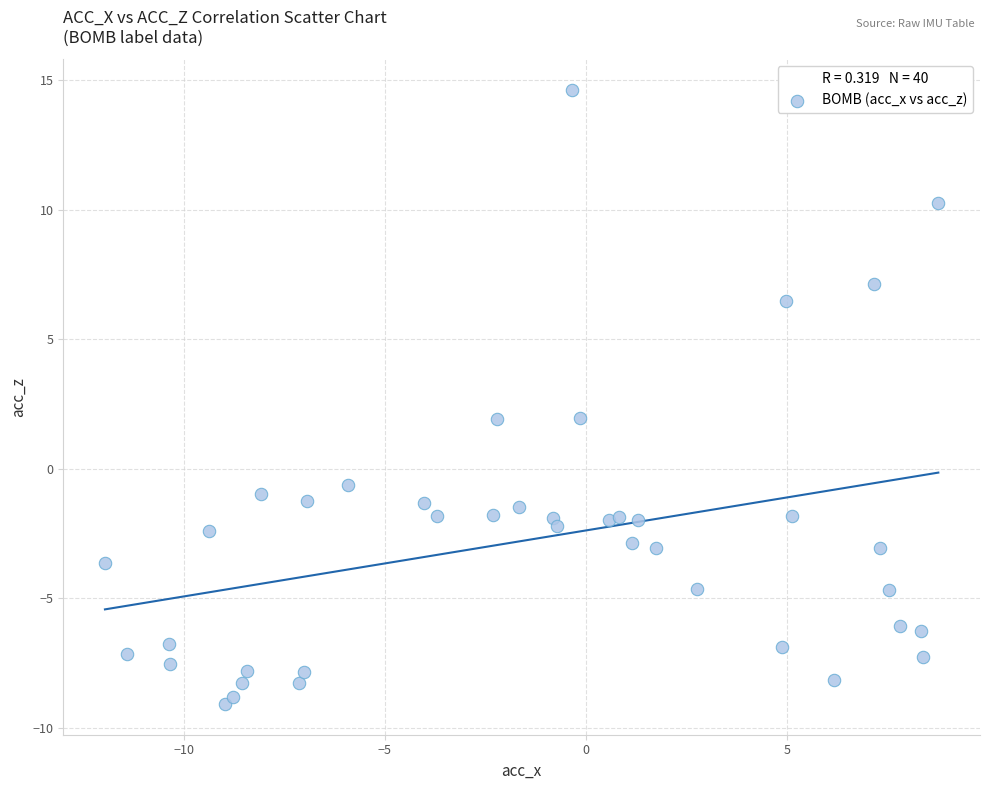

What is the range of X values (max minus min)?

20.7